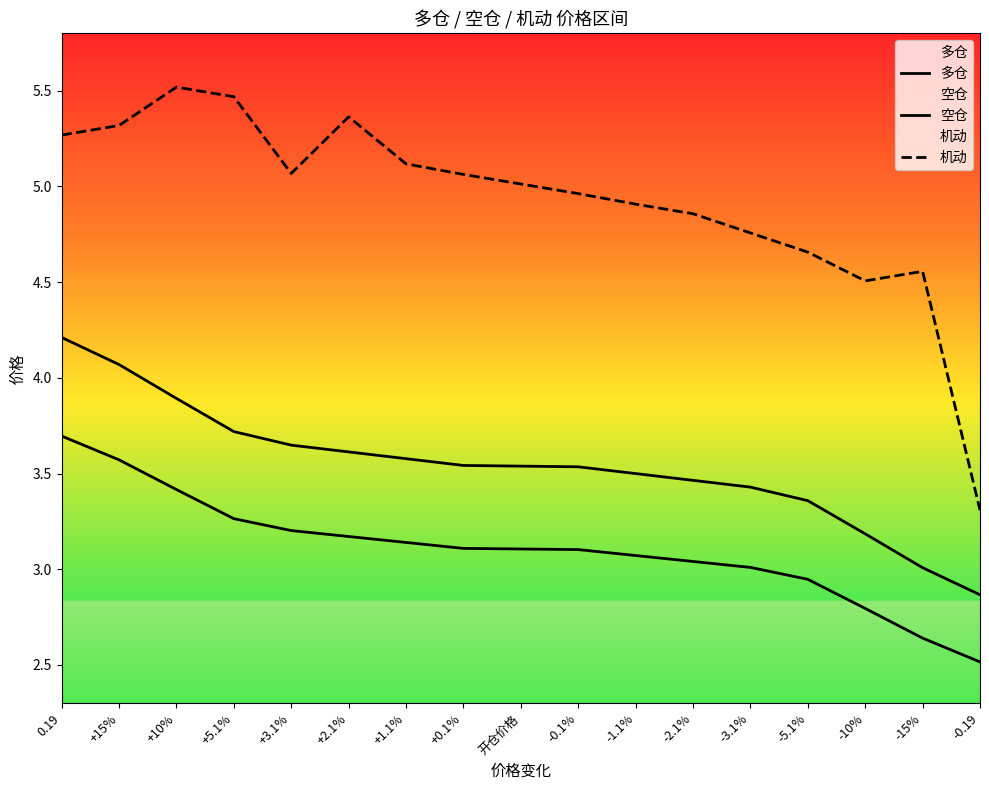

At which label is 机动 closest to 4?

-10%